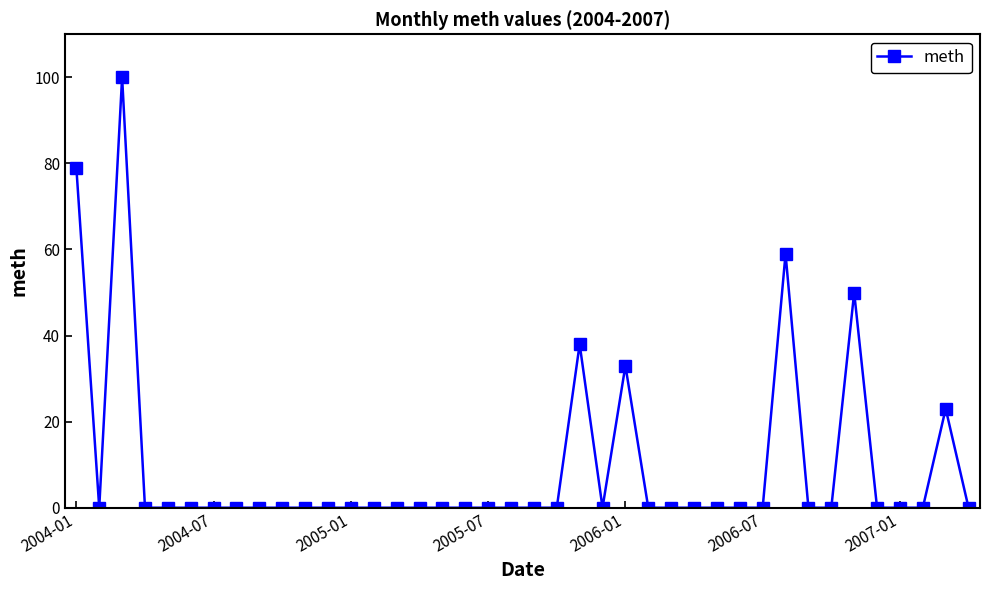

What is the difference between the maximum and minimum values?

100